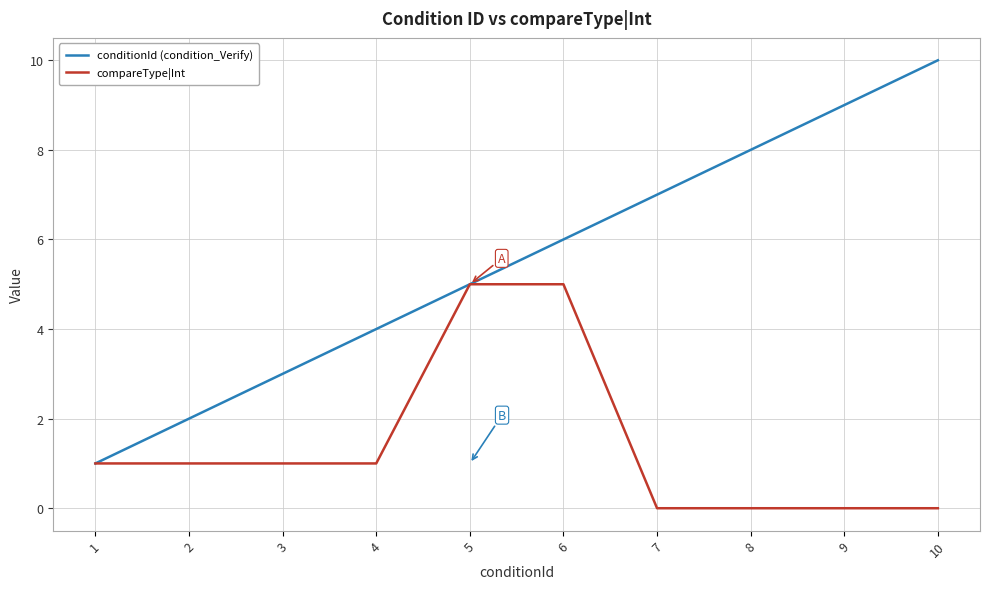

Reading right to left, what are all the values shown in this chart?

conditionId (condition_Verify): 10	9	8	7	6	5	4	3	2	1
compareType|Int: 0	0	0	0	5	5	1	1	1	1